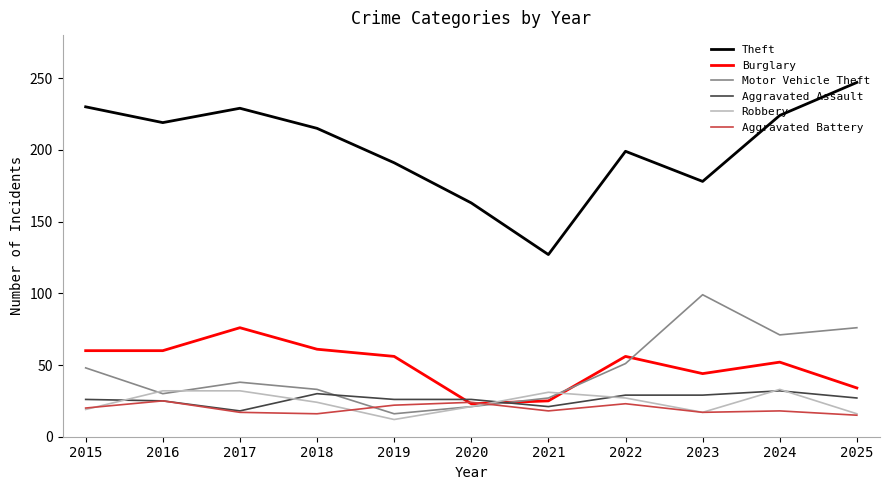

What is the highest value of the Burglary series?

76